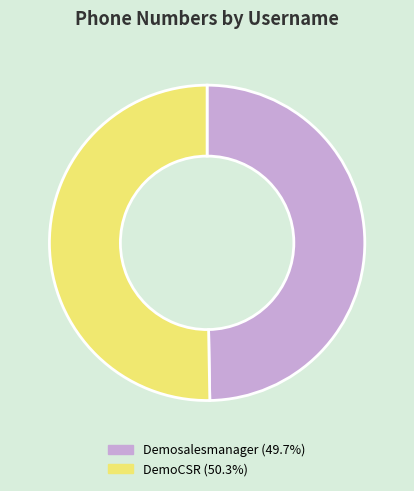

Do DemoCSR and Demosalesmanager together represent more than half of the pie?

Yes